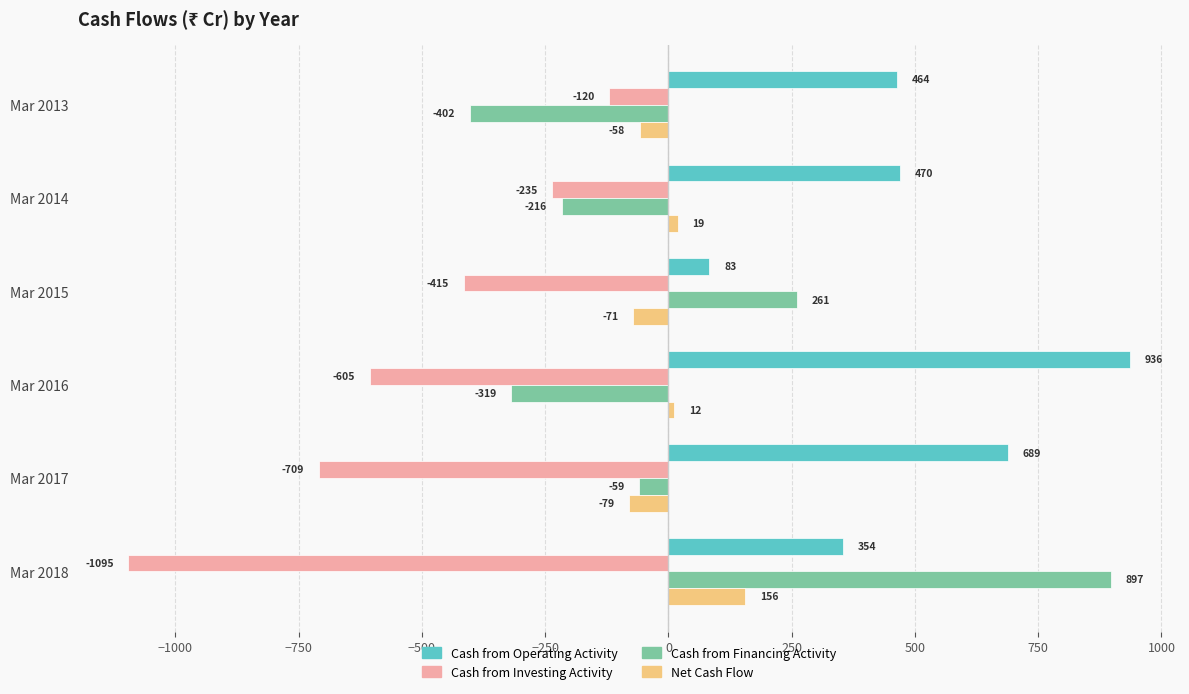

The value of Net Cash Flow at Mar 2018 is 50. True or false?

False